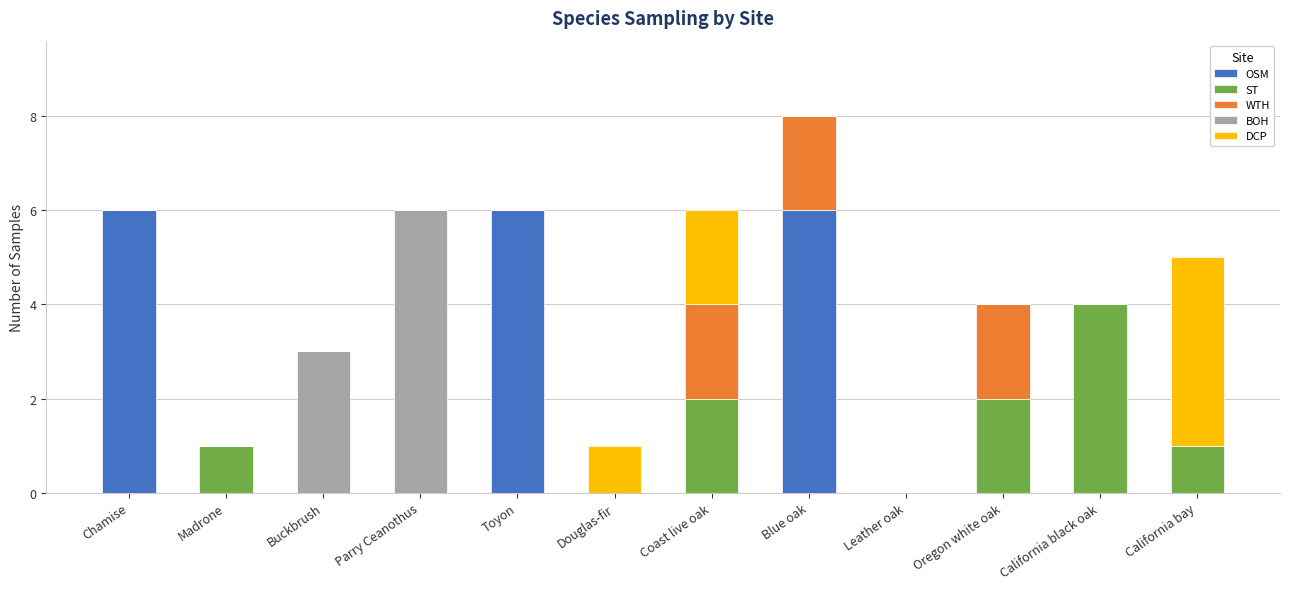

At which category is the sum across all series the highest?

Blue oak